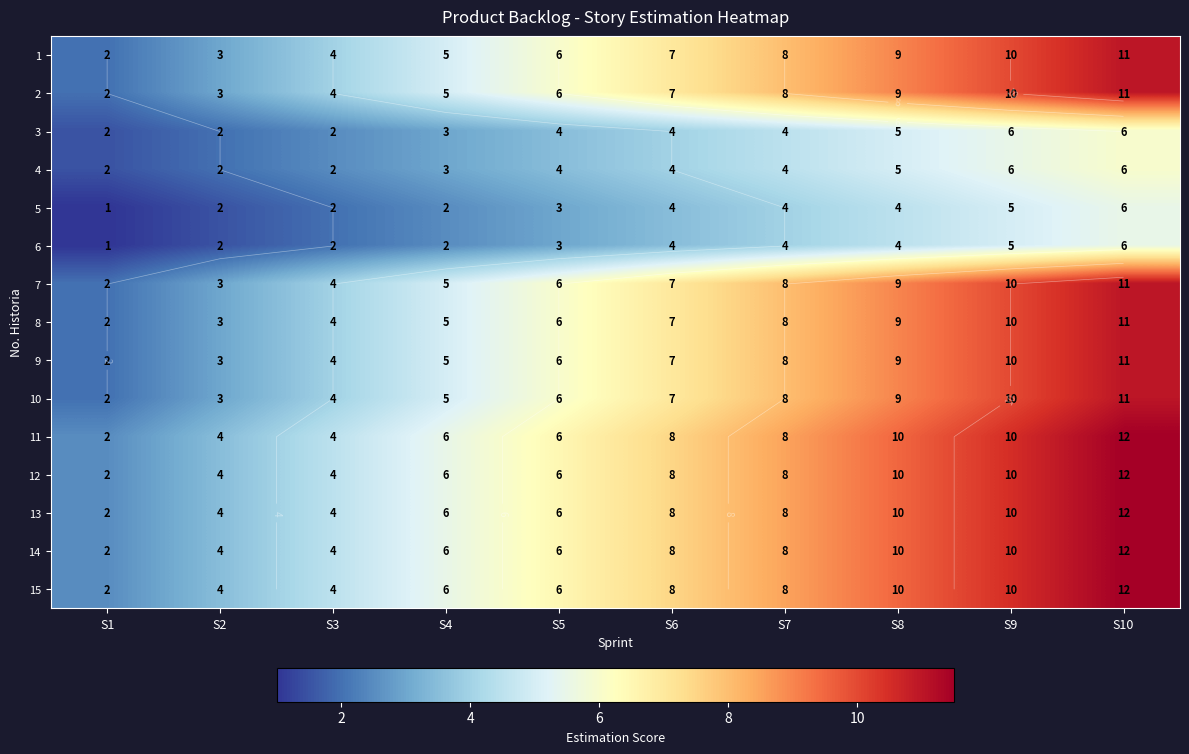

Is it true that 14 equals 12.1 at S6?

False